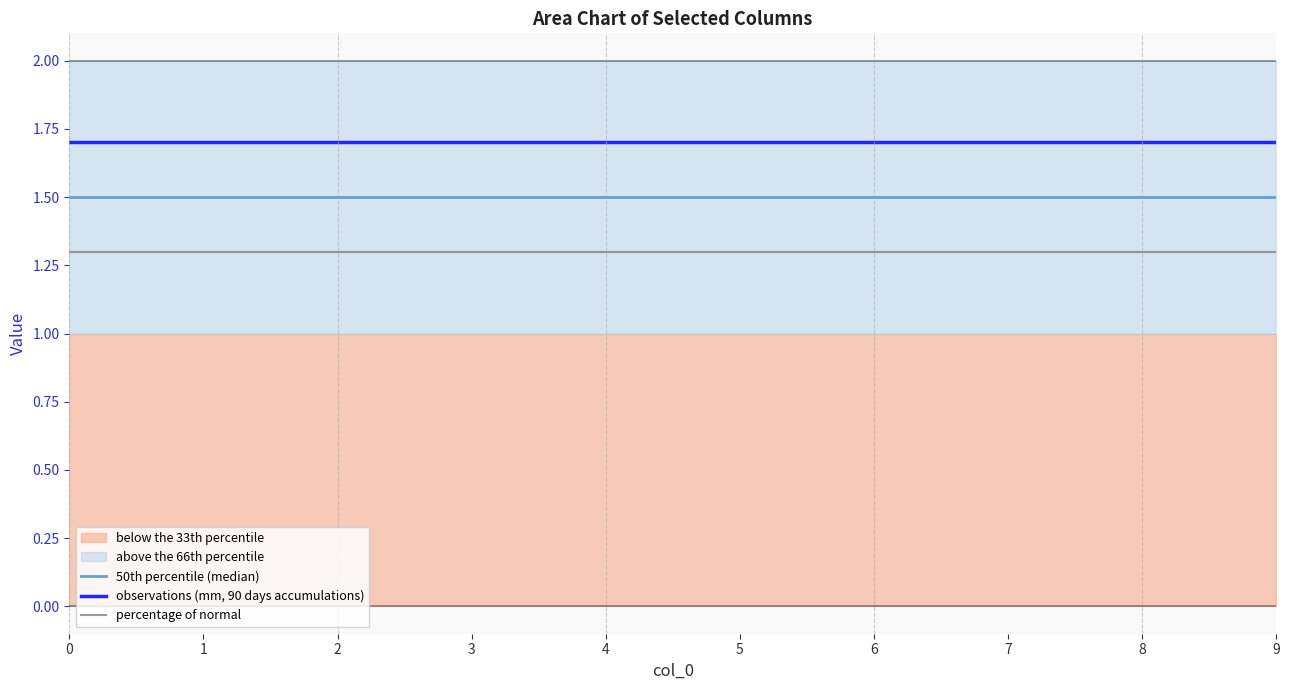

Reading left to right, transcribe all the data shown in this chart.

50th percentile (median): 1.5	1.5	1.5	1.5	1.5	1.5	1.5	1.5	1.5	1.5
observations (mm, 90 days accumulations): 1.7	1.7	1.7	1.7	1.7	1.7	1.7	1.7	1.7	1.7
percentage of normal: 1.3	1.3	1.3	1.3	1.3	1.3	1.3	1.3	1.3	1.3